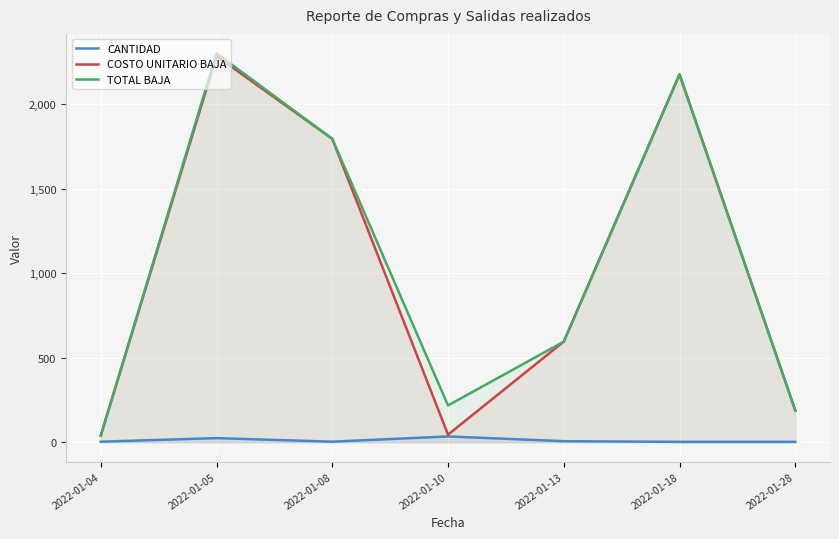

True or false: CANTIDAD has a value of 1.4 at 2022-01-18.

False